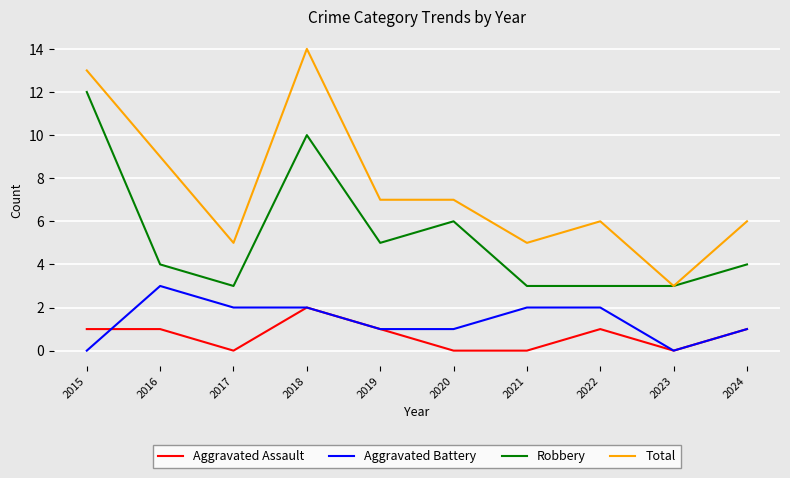

Reading left to right, what are all the values shown in this chart?

Aggravated Assault: 1	1	0	2	1	0	0	1	0	1
Aggravated Battery: 0	3	2	2	1	1	2	2	0	1
Robbery: 12	4	3	10	5	6	3	3	3	4
Total: 13	9	5	14	7	7	5	6	3	6